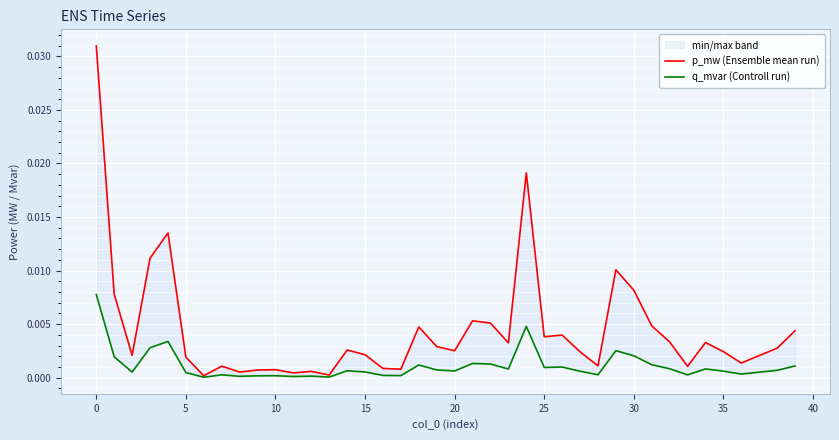

Is the value of p_mw (Ensemble mean run) at 20 greater than the value of q_mvar (Controll run) at 5?

Yes